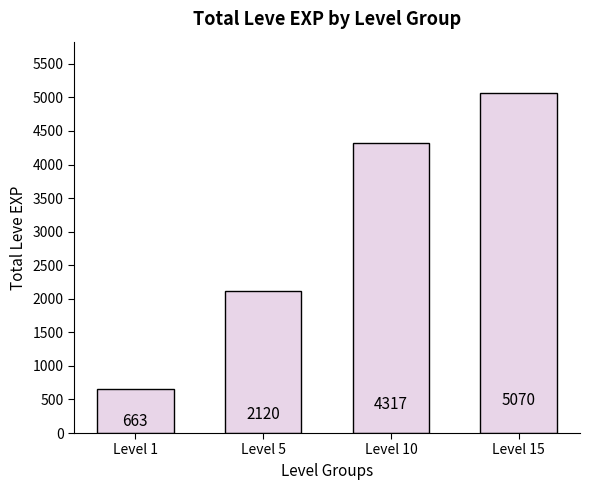

What is the difference between the maximum and minimum values?

4407